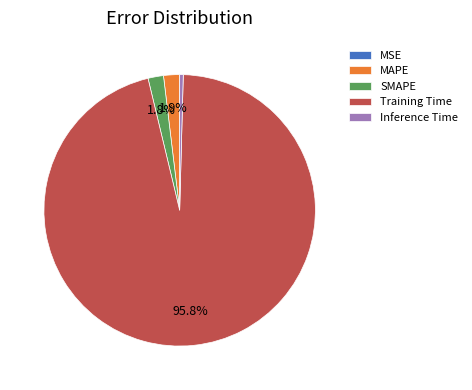

Which slice is the largest?

Training Time